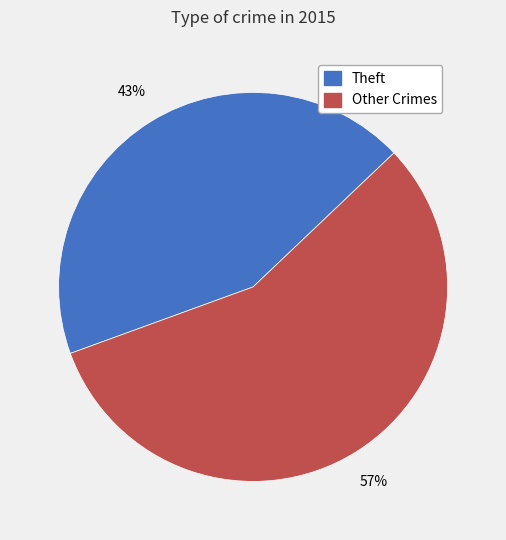

Is there a majority slice in this chart?

Yes